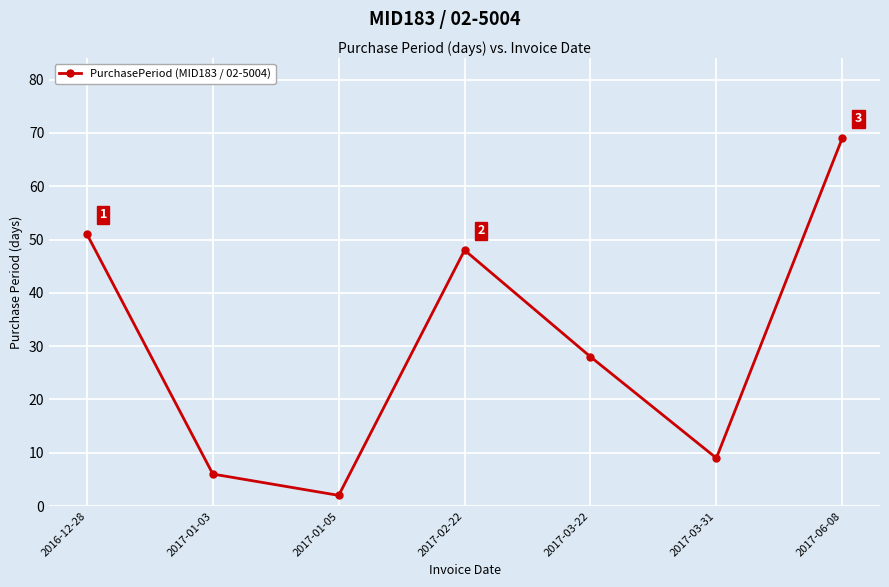

What is the difference between the second highest and second lowest values?

45